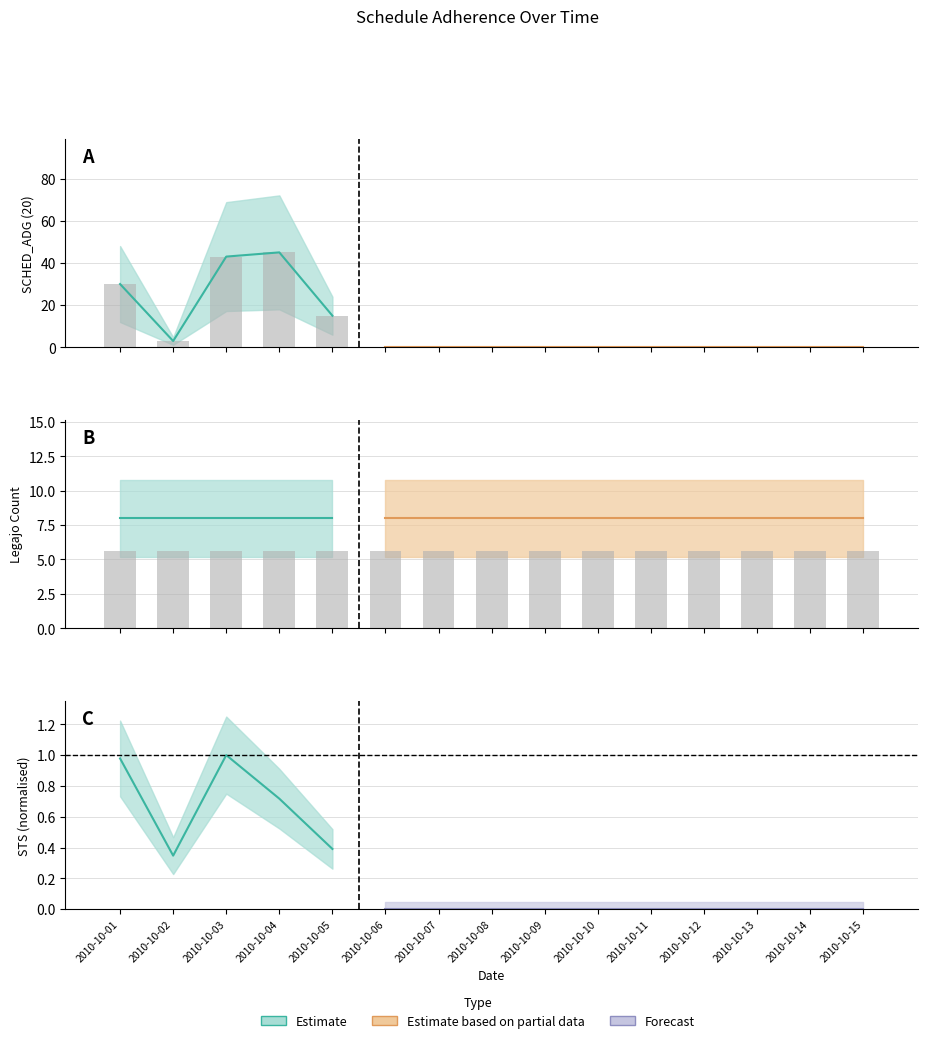

Does the chart contain stacked bars?

No